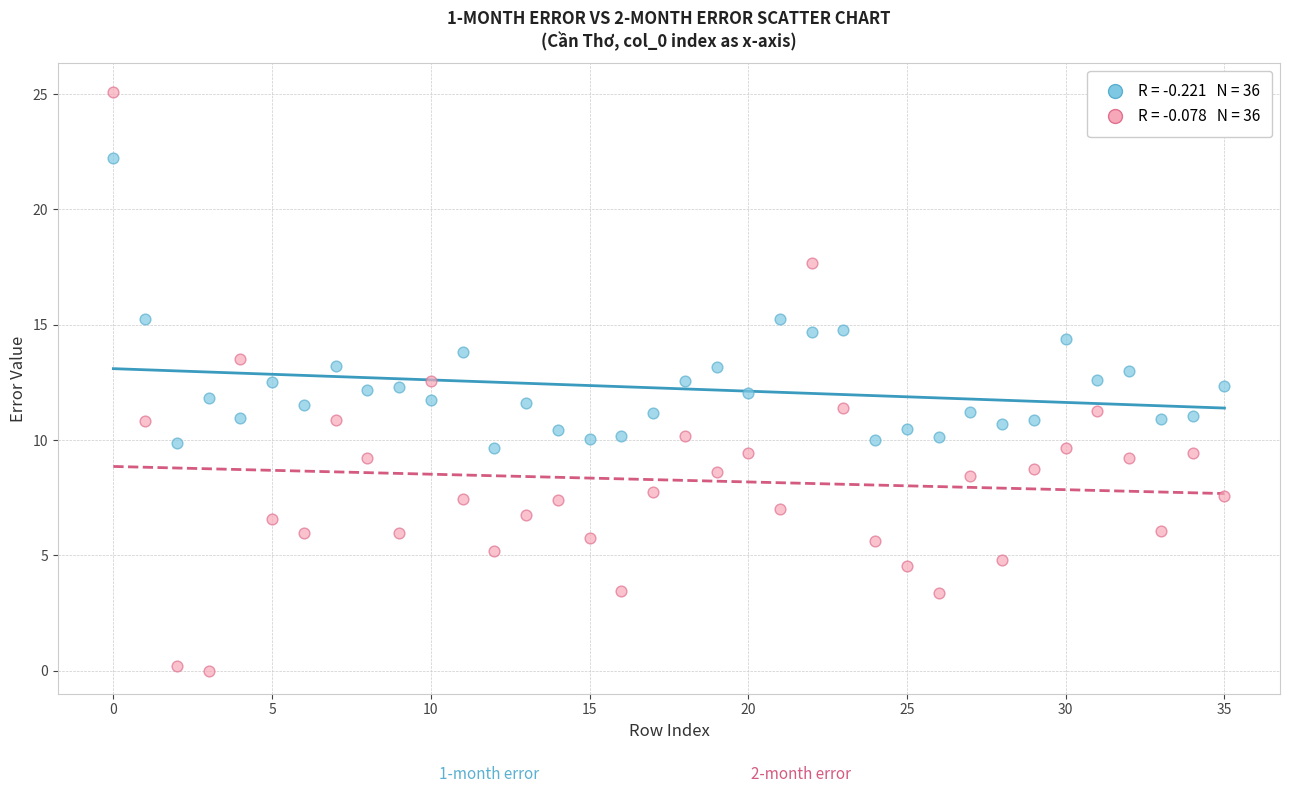

Across all data points, what is the range of Y values (max minus min)?

25.1